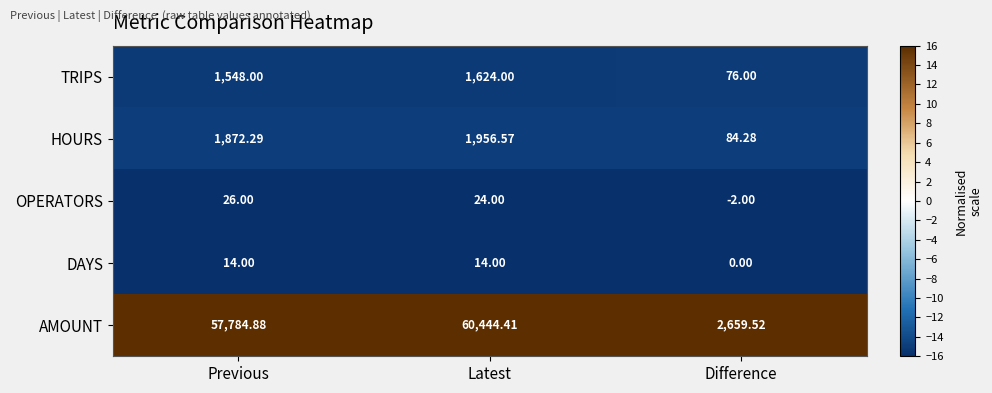

Between Latest and Difference, which series saw the biggest shift?

AMOUNT